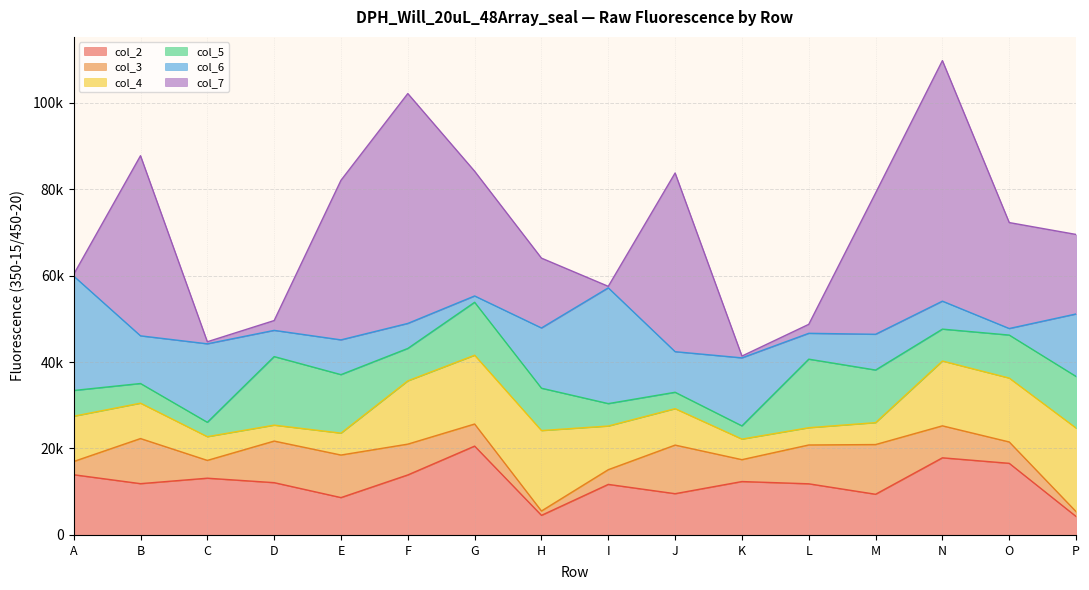

Which category has the lowest value across all series?

I